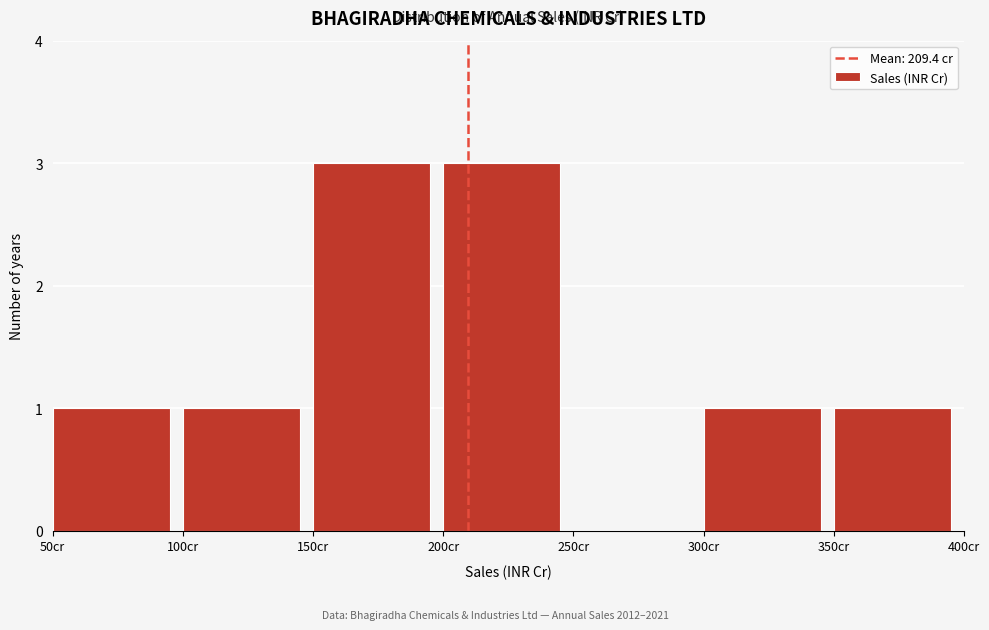

Reading left to right, transcribe this chart: for each bar, give the range it covers on the x-axis and its height. The values are not printed on the chart, so give them approximately, as read against the axis.

50 to 100: 1
100 to 150: 1
150 to 200: 3
200 to 250: 3
250 to 300: 0
300 to 350: 1
350 to 400: 1